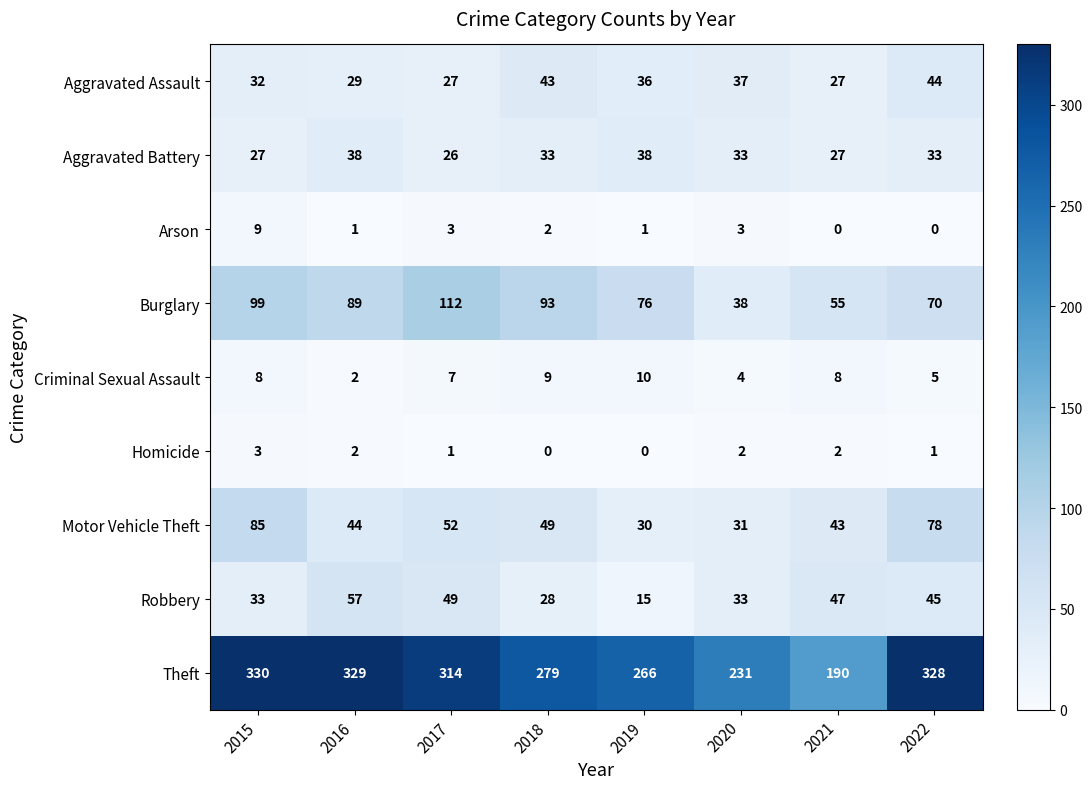

What is the sum of all Motor Vehicle Theft values?

412